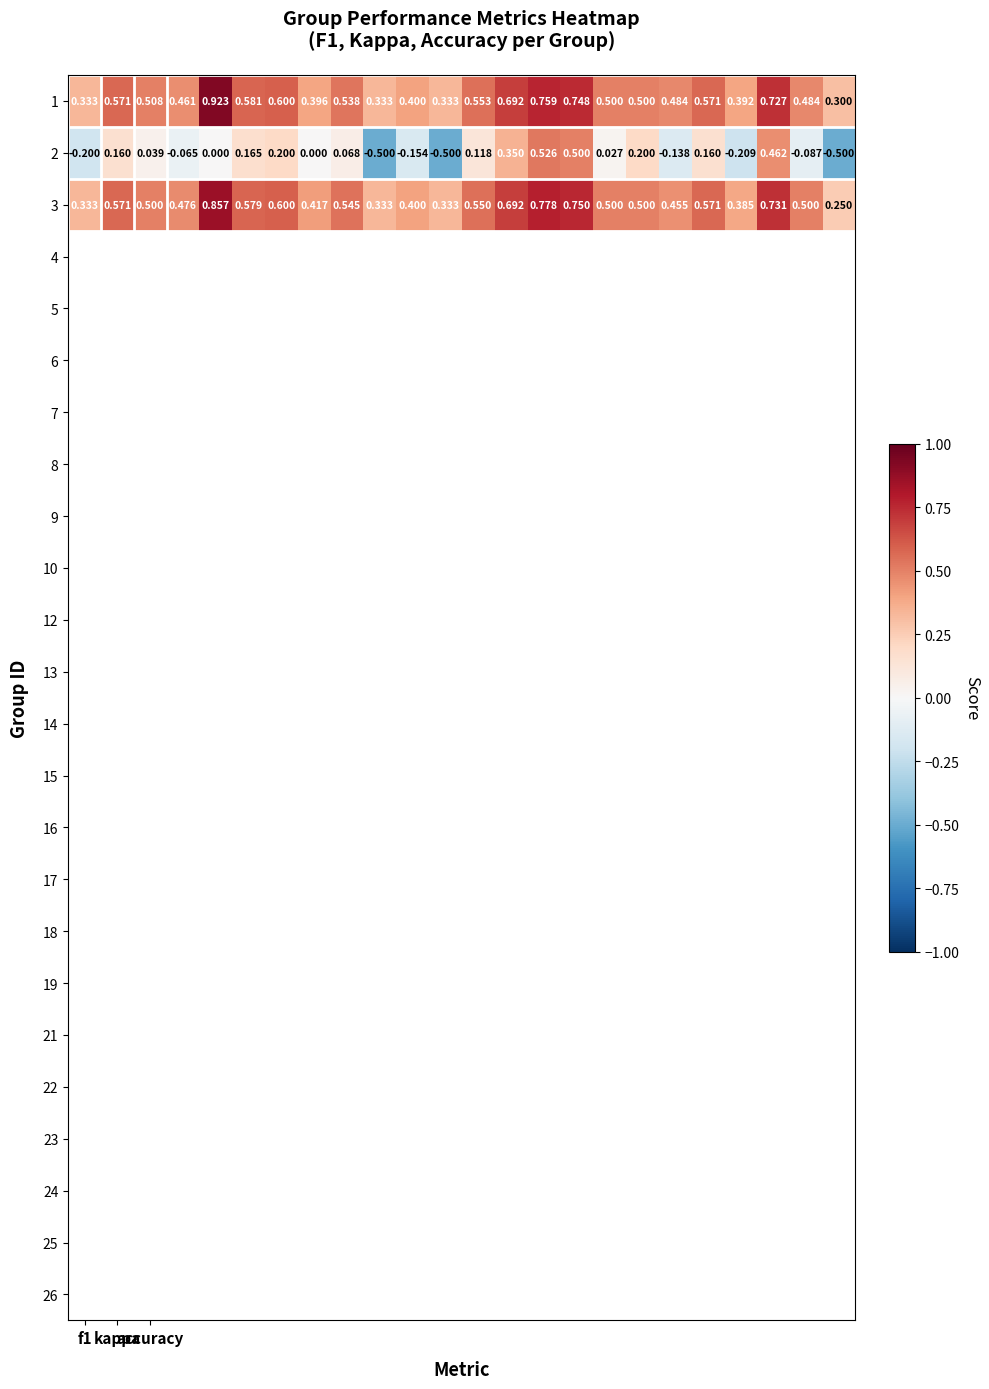

How many distinct data groups are displayed?

3